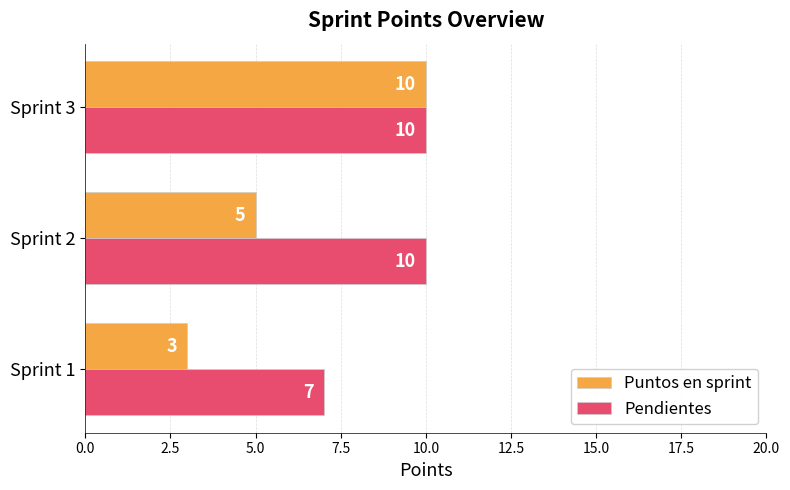

The Pendientes series shows 7 at Sprint 1. True or false?

True